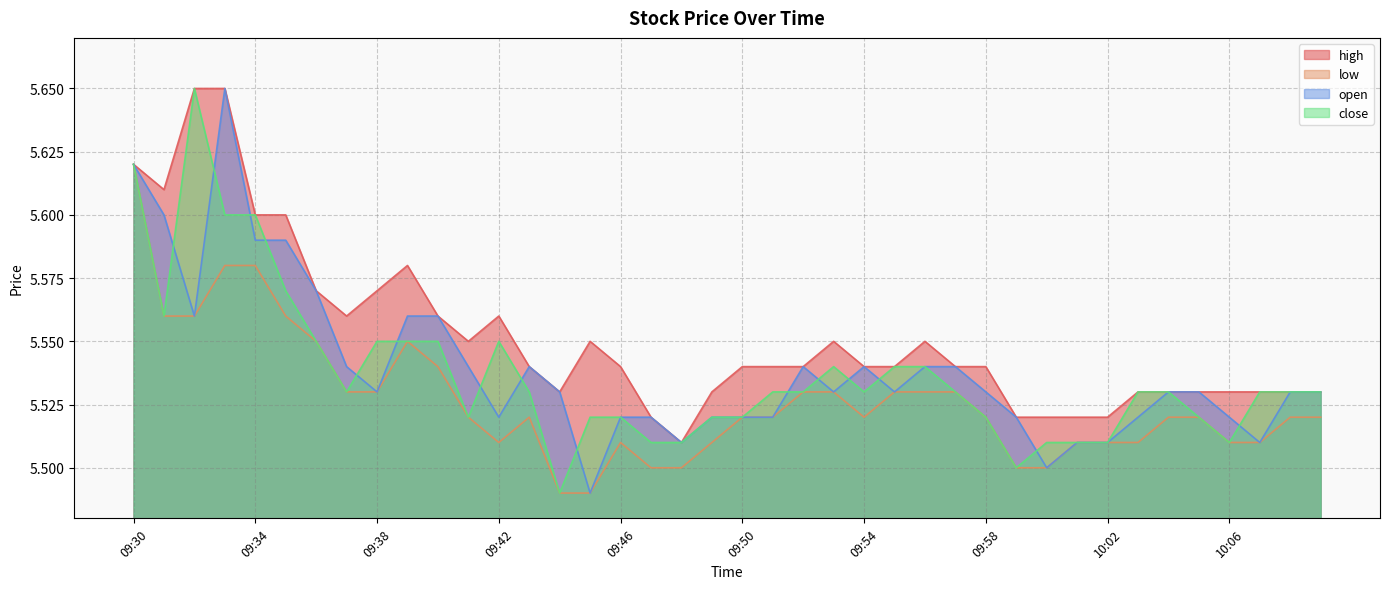

True or false: low and close intersect in this chart.

False